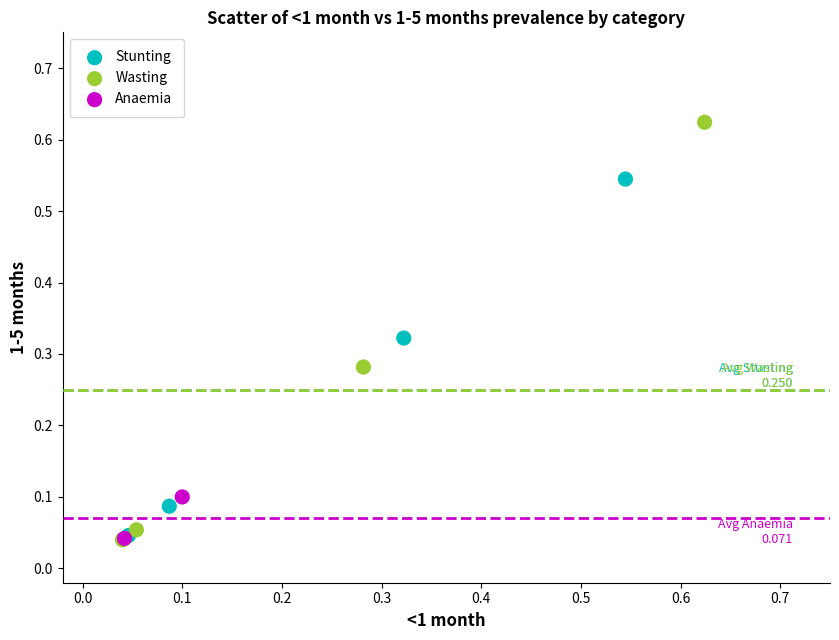

Which series reaches the maximum Y coordinate?

Wasting